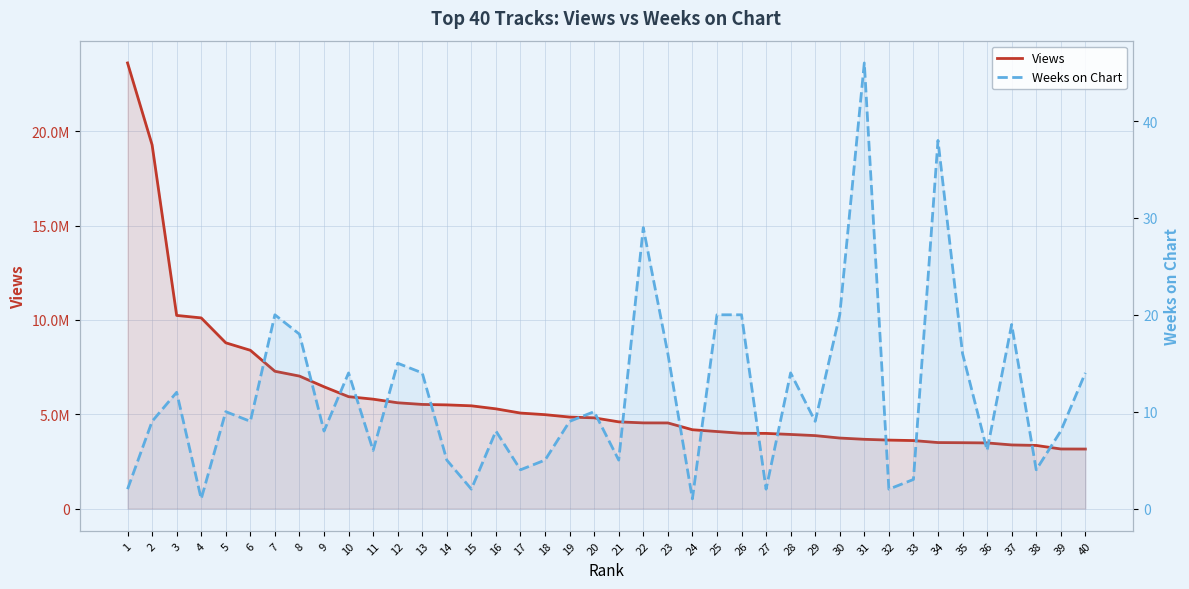

What is the spread (max minus min) of values at 16?

5286799